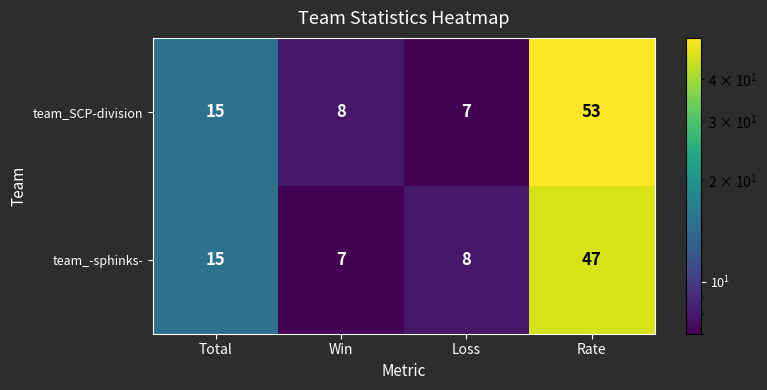

Rank the series by their average value, from highest to lowest.

team_SCP-division, team_-sphinks-